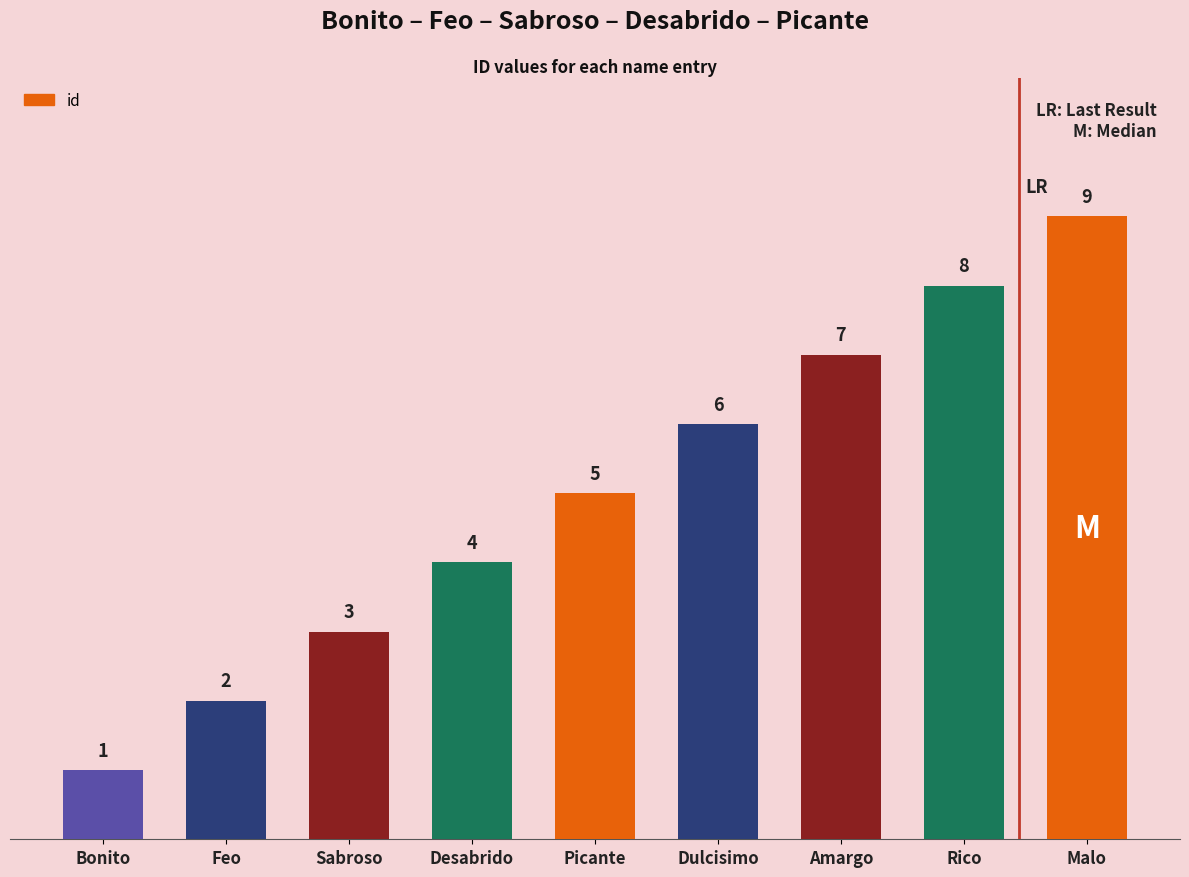

How many series are shown in this chart?

1